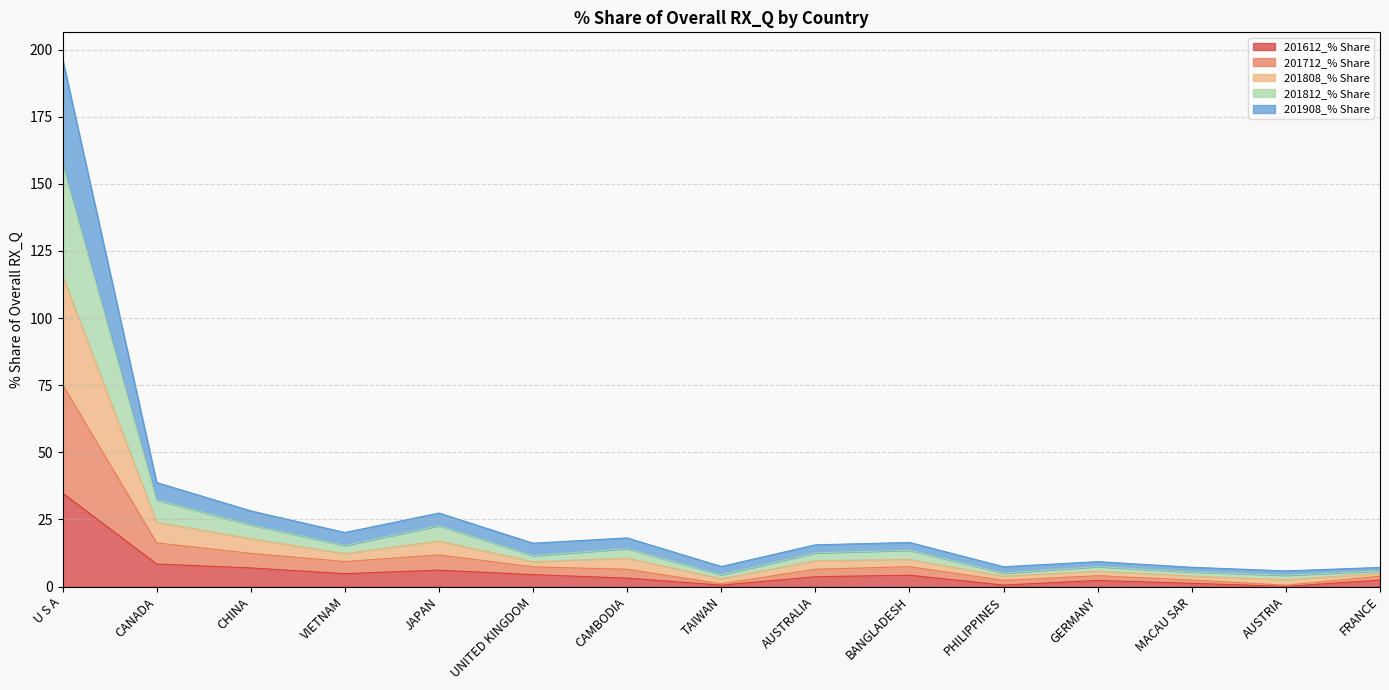

At which category does 201908_% Share reach its first local valley?

VIETNAM